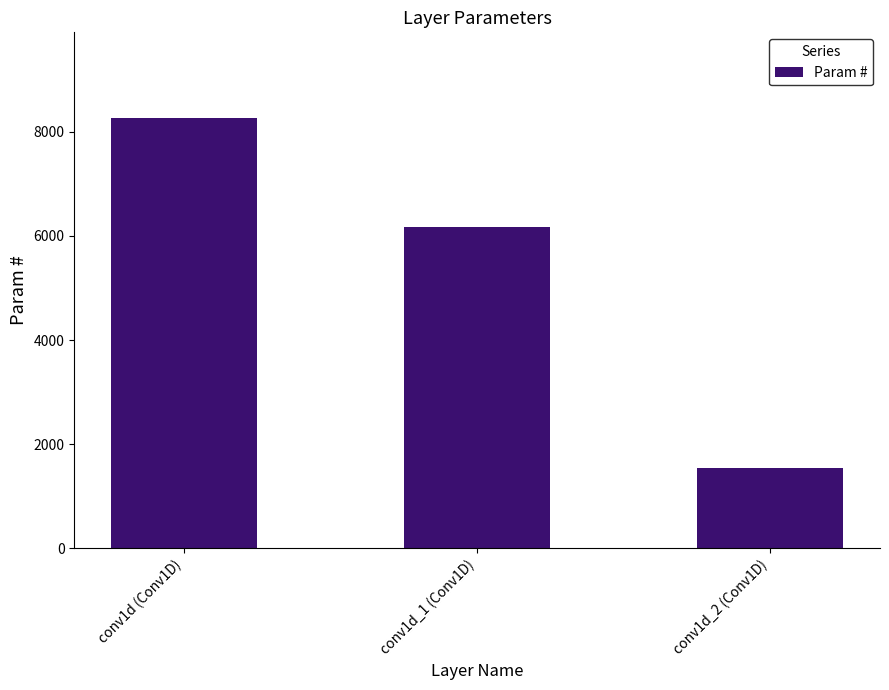

What position from the right is conv1d (Conv1D)?

3